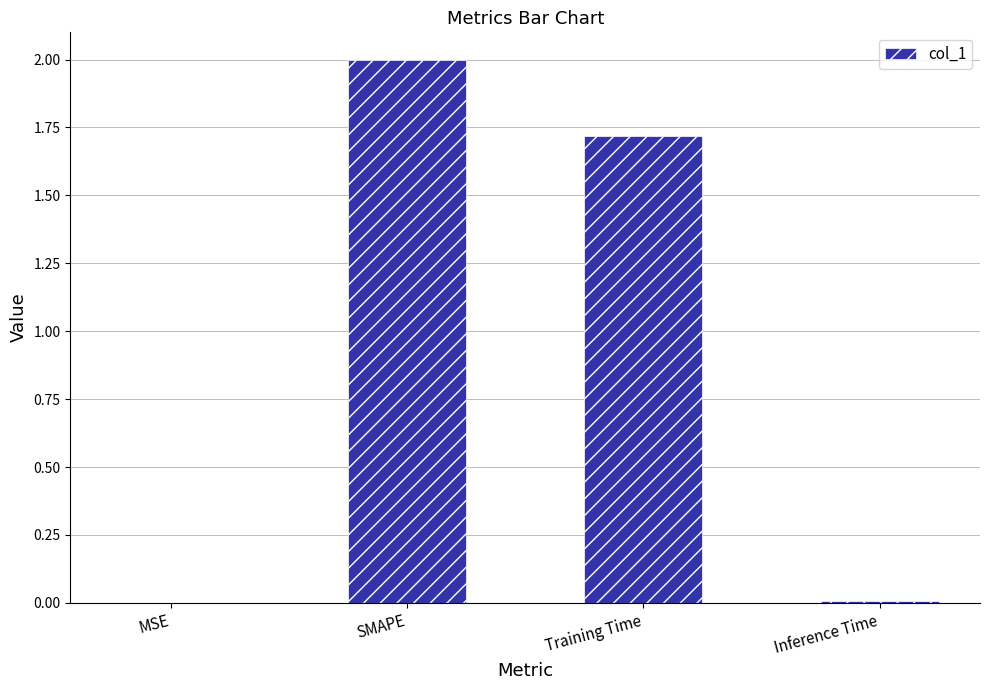

What is the average value?

0.9